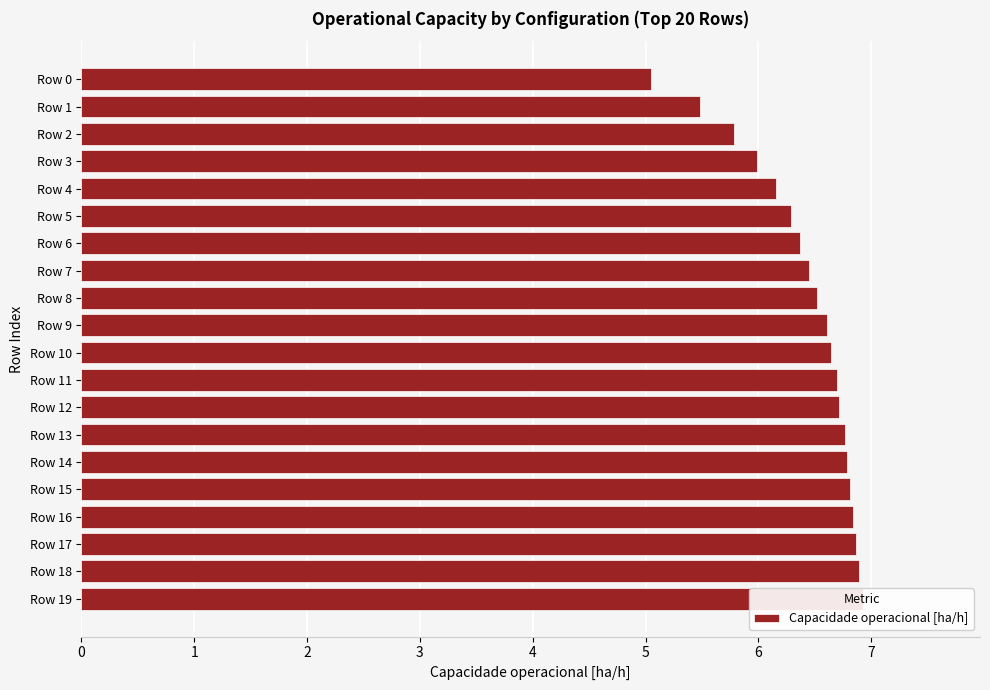

What is the ratio of the value at Row 17 to the value at Row 10?

1.0